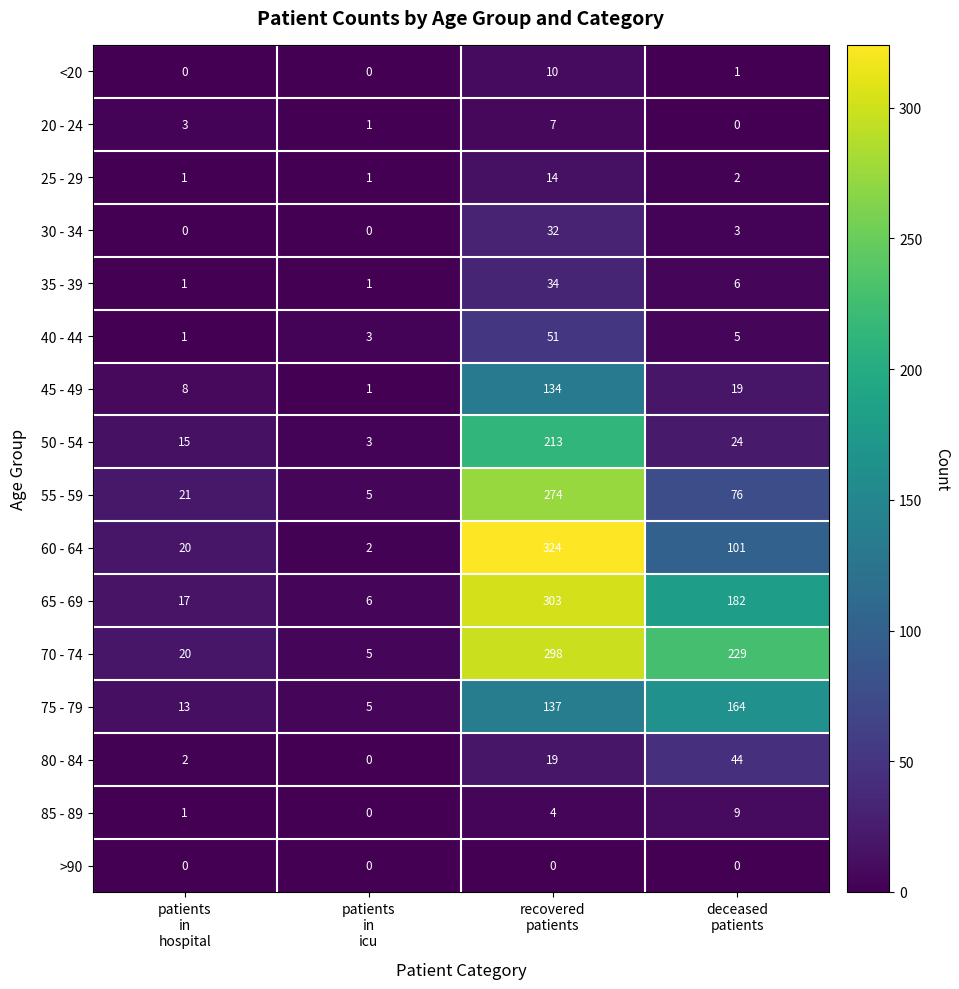

How many values in 30 - 34 are above zero?

2